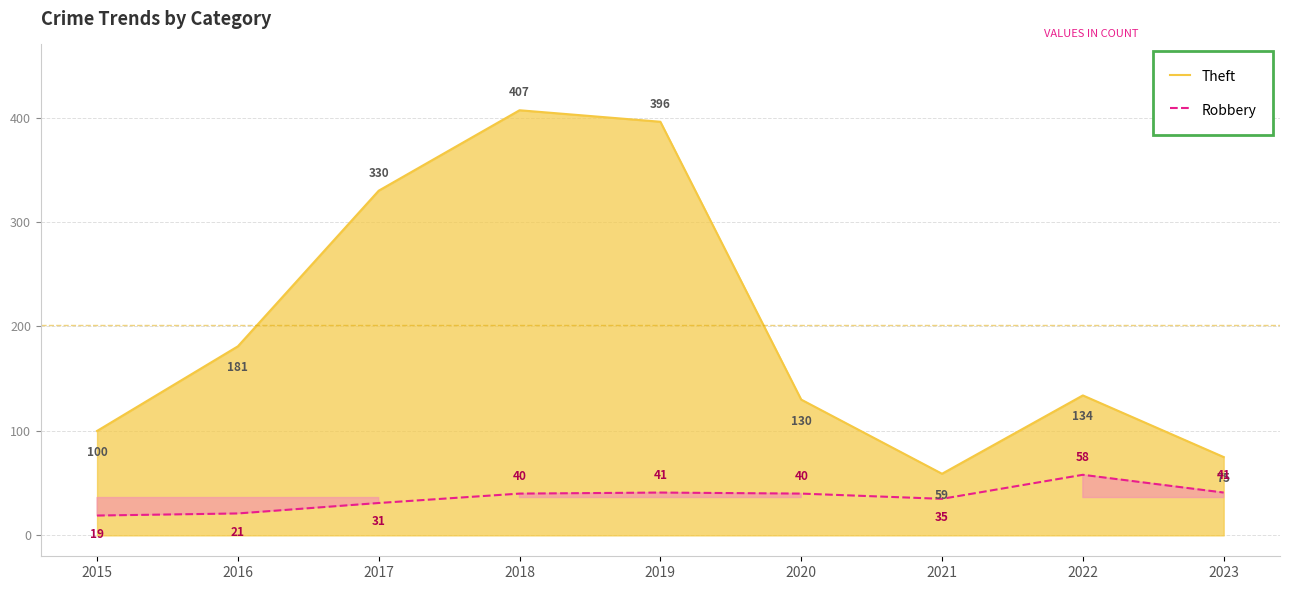

Rank the series at 2022 from lowest to highest value.

Robbery, Theft